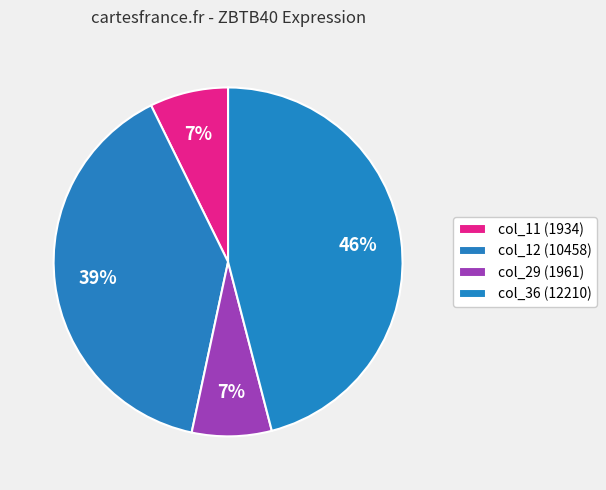

Combined, do col_29 and col_36 account for over 50%?

Yes